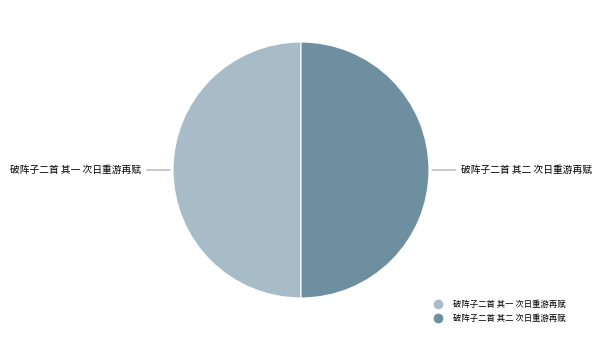

Combined, do 破阵子二首 其一 次日重游再赋 and 破阵子二首 其二 次日重游再赋 account for over 50%?

Yes